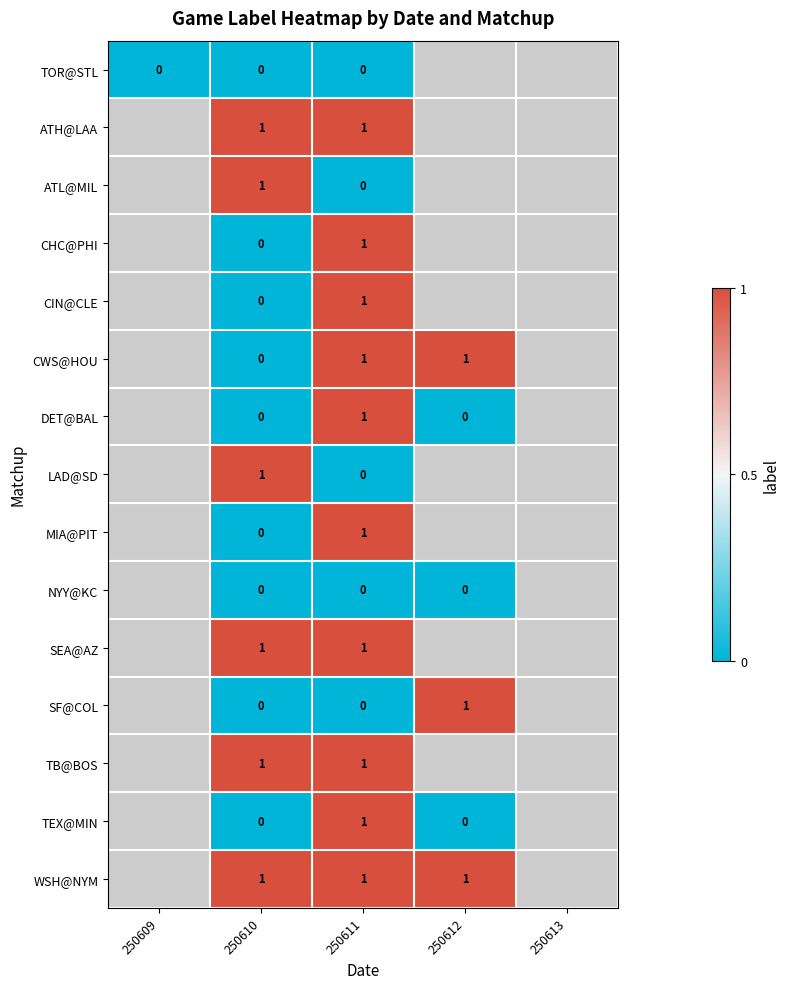

The ATL@MIL series shows 0 at 250610. True or false?

False